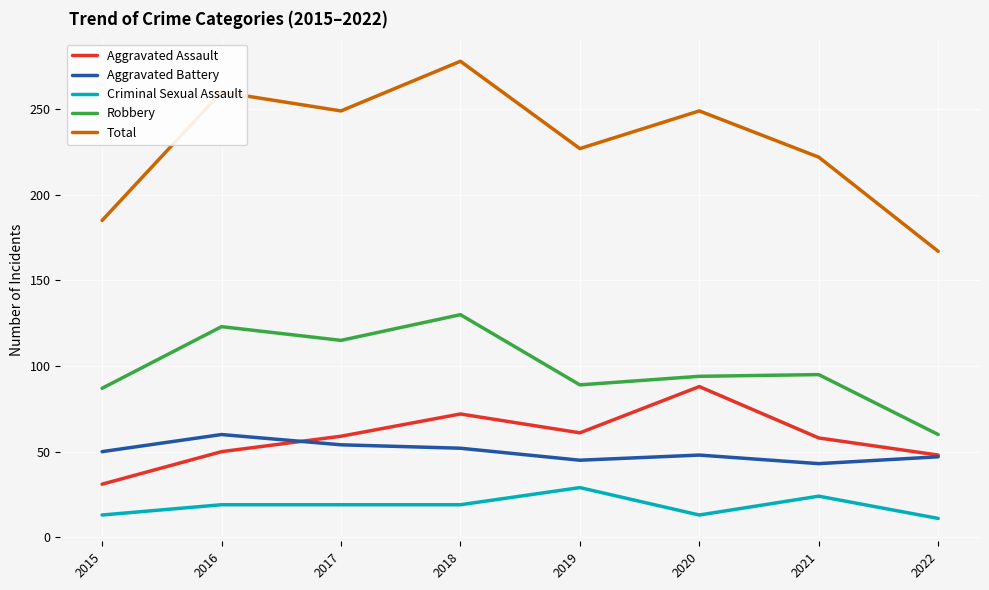

How many lines are shown in the chart?

5